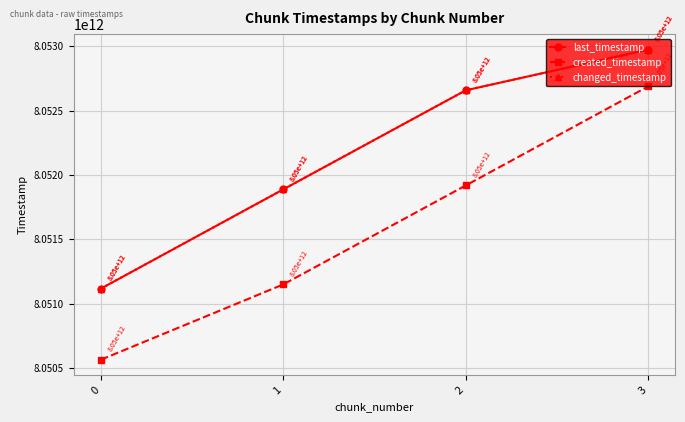

Between 0 and 1, which series saw the biggest shift?

last_timestamp